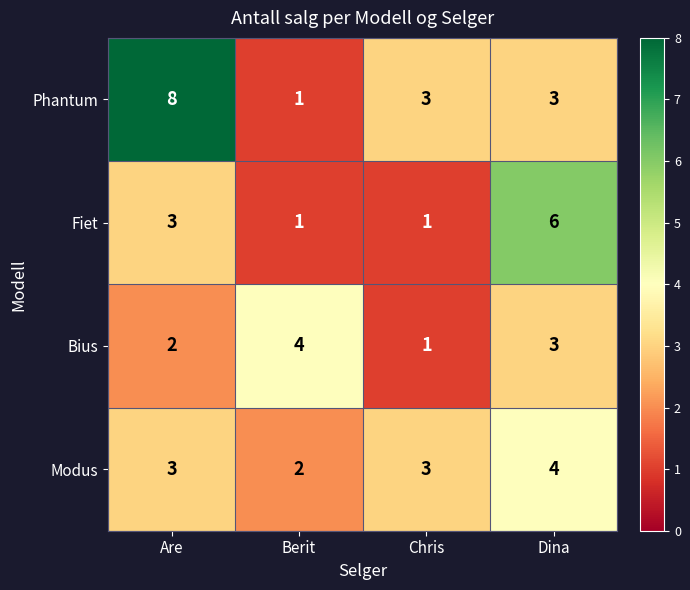

How many Fiet values are between 1 and 6?

4